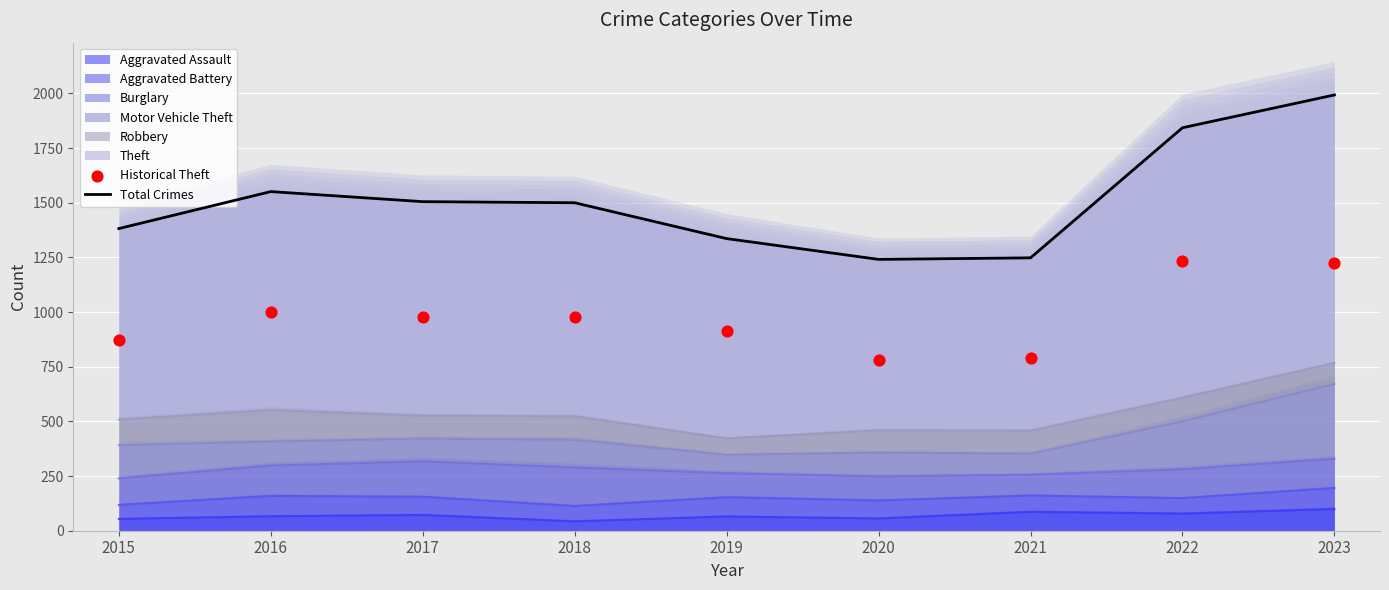

What is the highest value of the Aggravated Assault series?

99